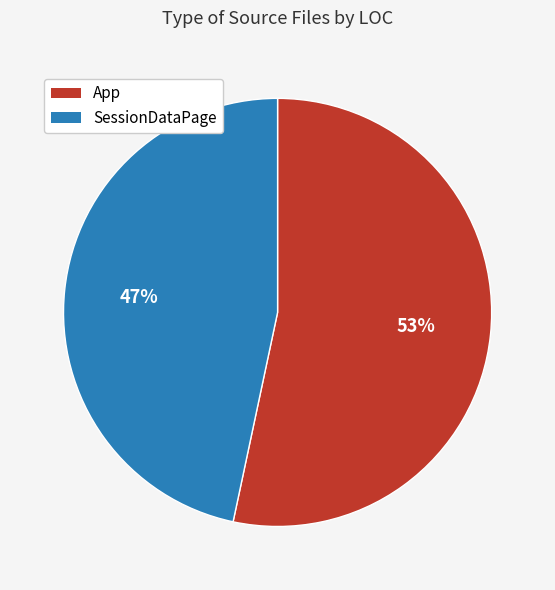

Which slice represents more than half of the pie?

App